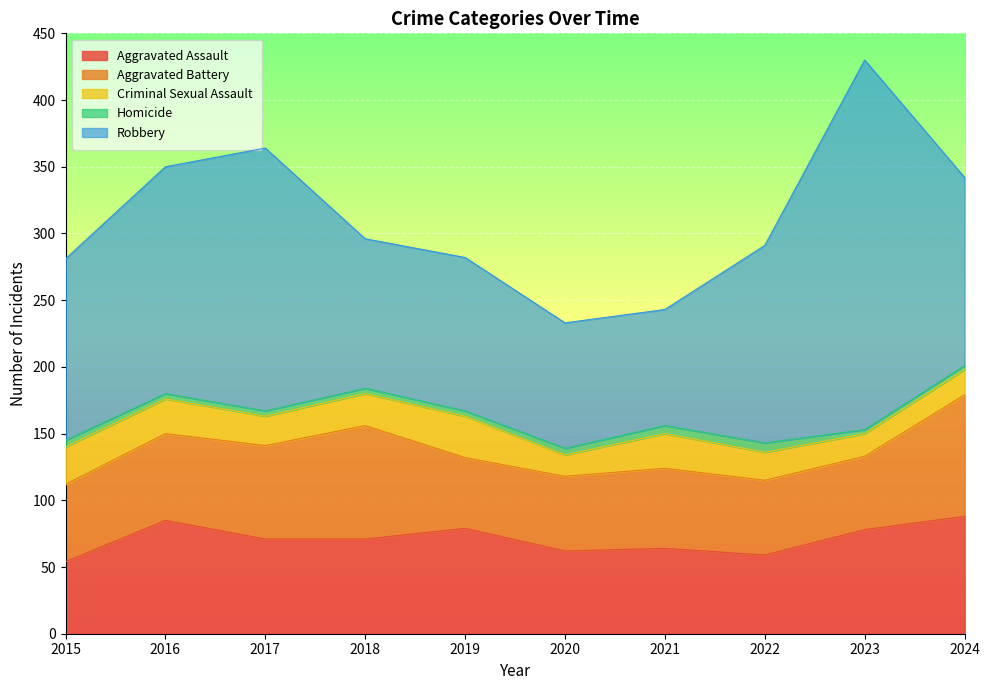

Where does the Aggravated Battery series first go above 60?

2016